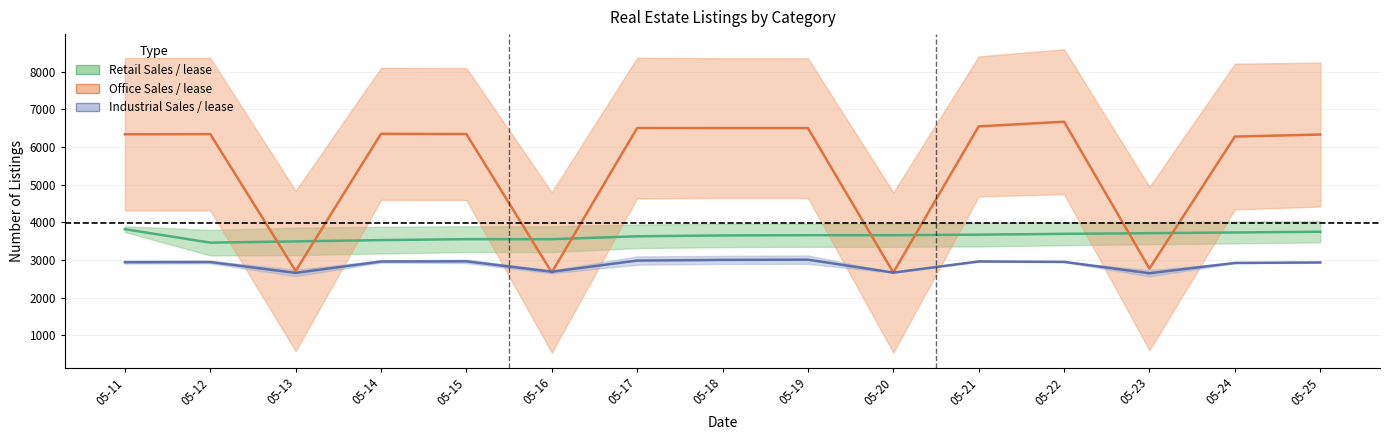

What is the approximate value of Industrial Sales at 2024-05-19, to the nearest 100?

3100